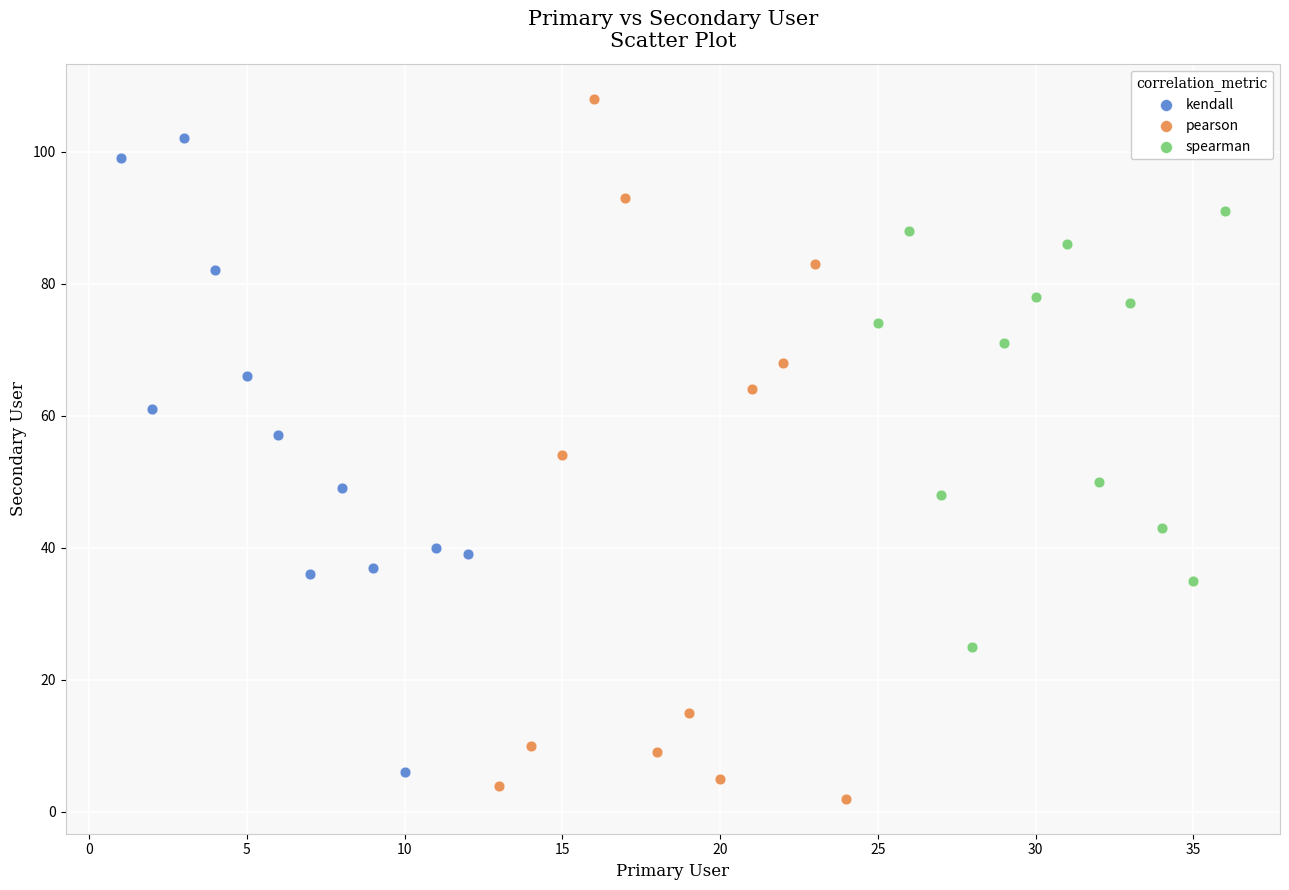

Which series contains the lowest Y value?

pearson